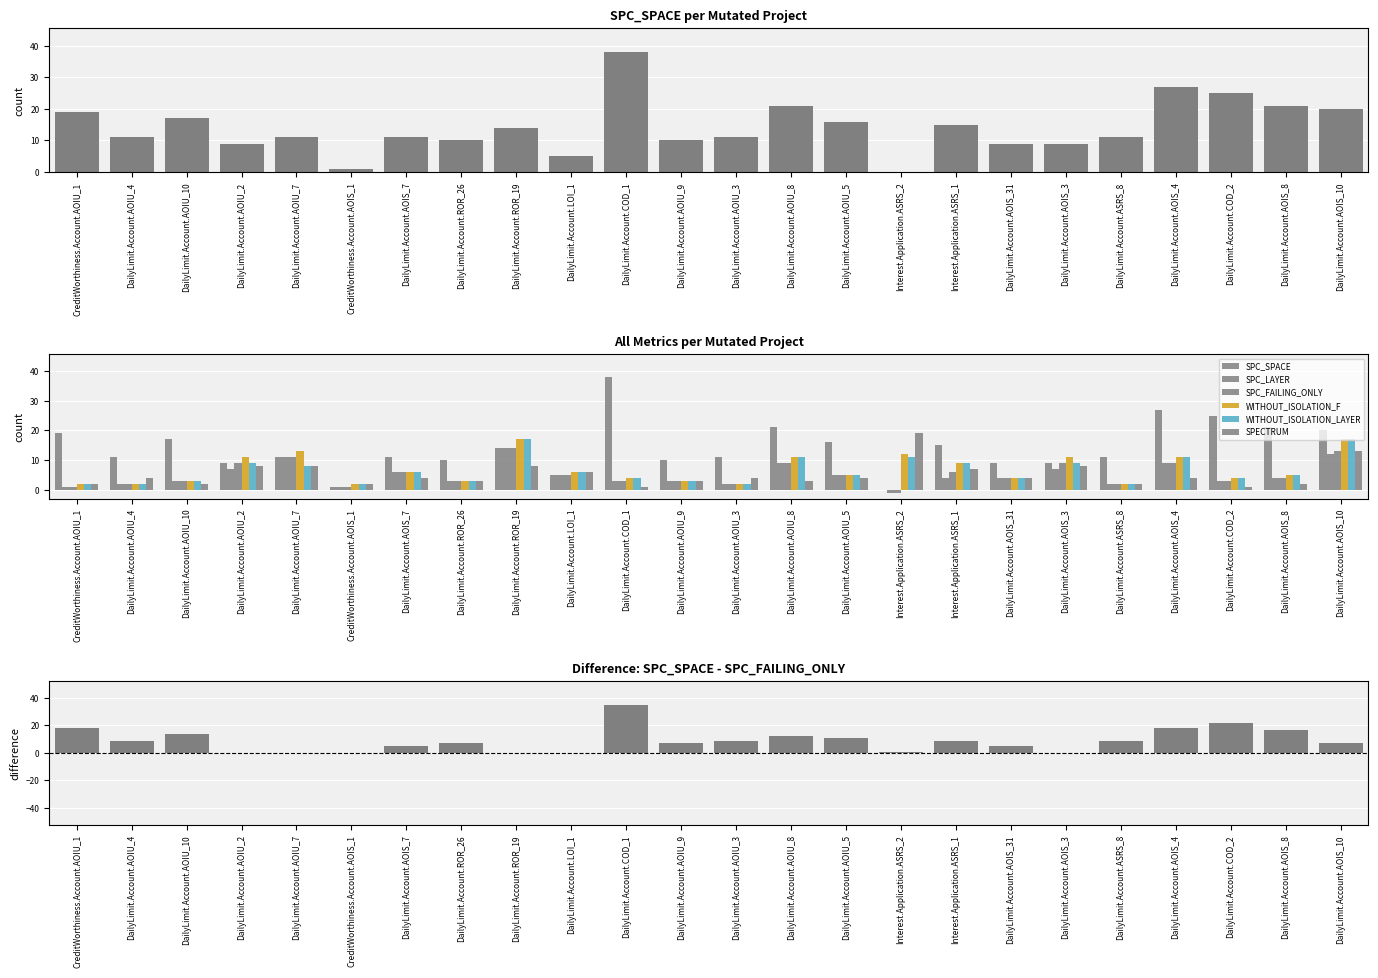

Count the number of data series in this chart.

6